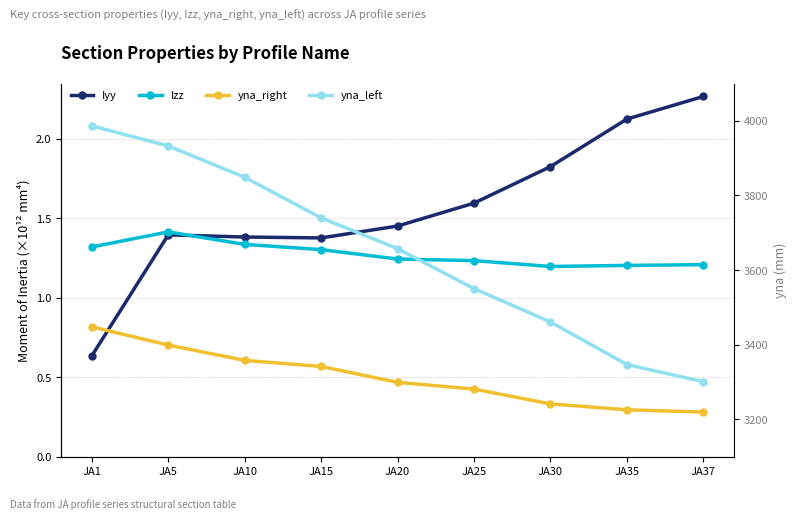

What is the minimum value for yna_right?

3219.8